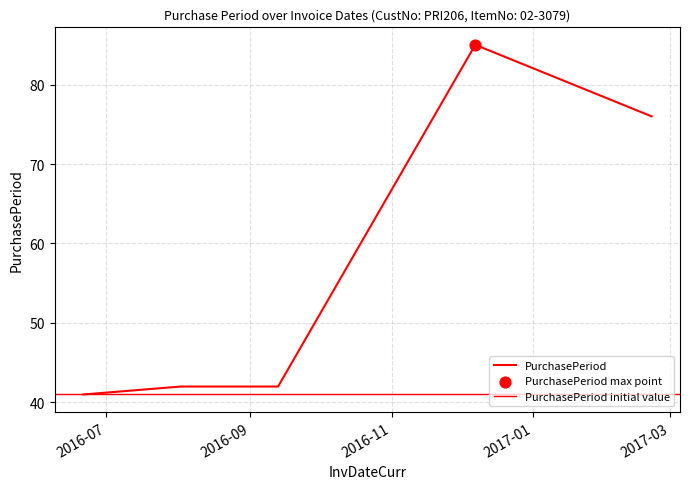

Which has a higher value, 2016-12-07 or 2017-02-21?

2016-12-07